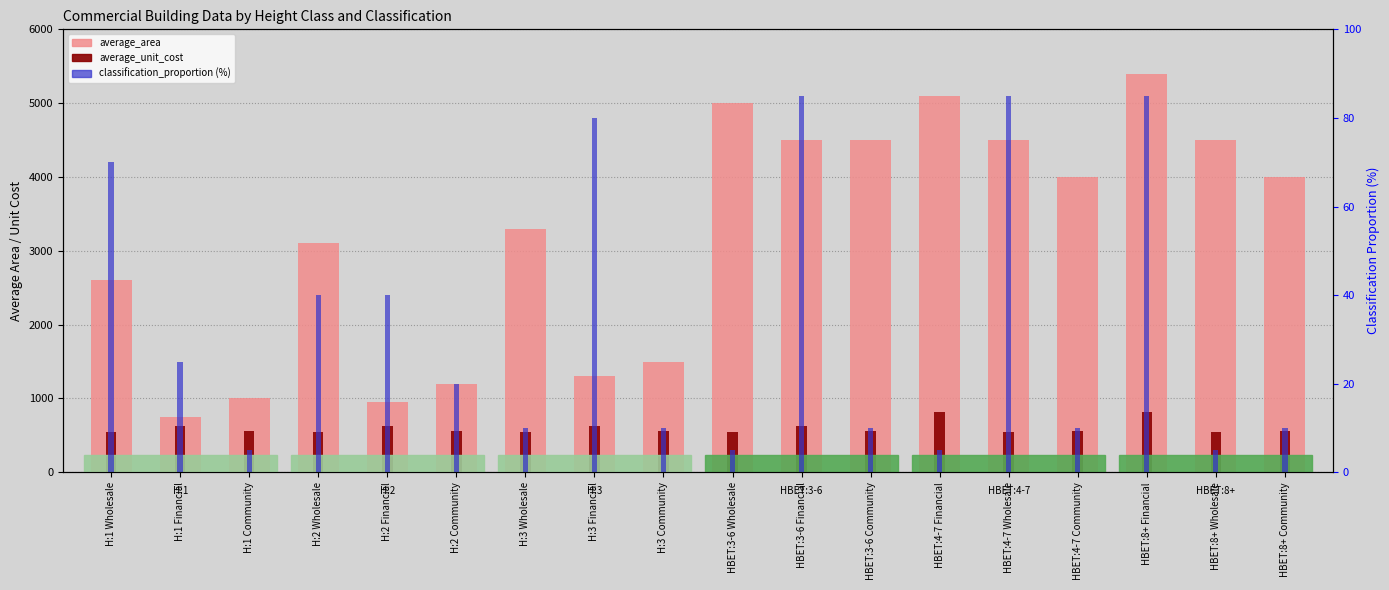

What is the greatest value displayed?

5400